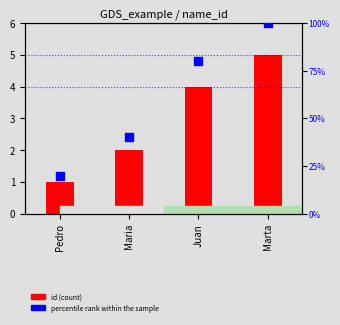

At how many categories does at least one series exceed 33?

3